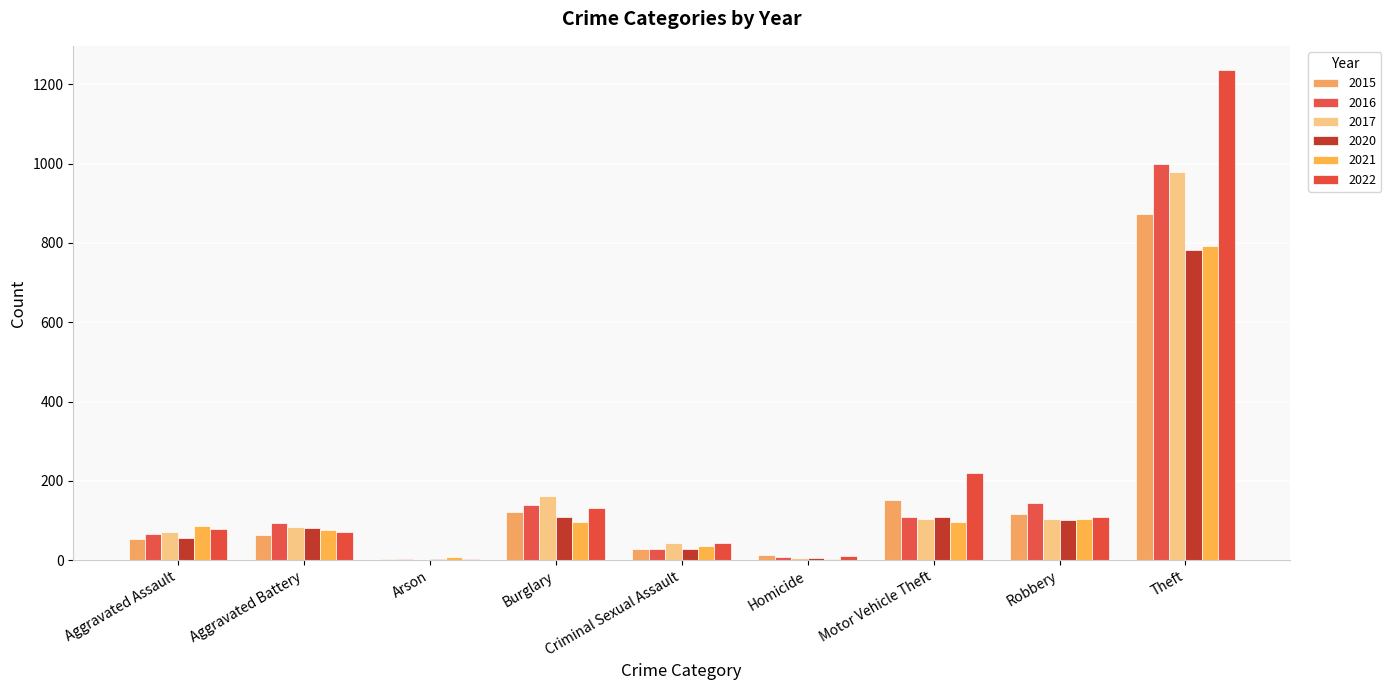

List the labels in order of 2015 value, largest first.

Theft, Motor Vehicle Theft, Burglary, Robbery, Aggravated Battery, Aggravated Assault, Criminal Sexual Assault, Homicide, Arson